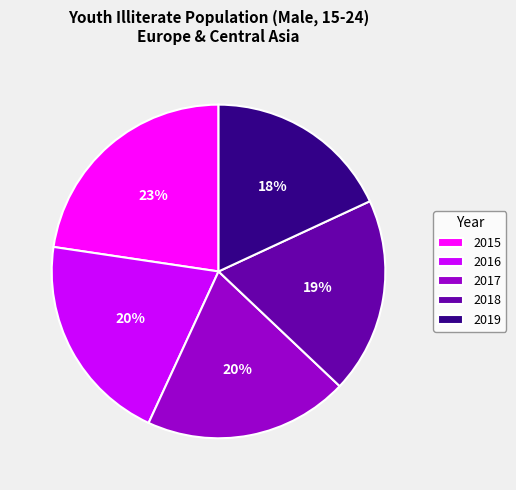

The 2015 slice represents 10% of the pie. True or false?

False